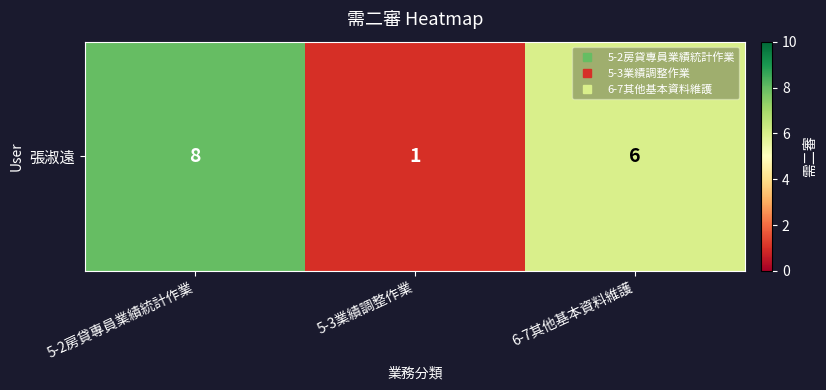

What is the ratio of the value at 5-3業績調整作業 to the value at 5-2房貸專員業績統計作業?

0.1